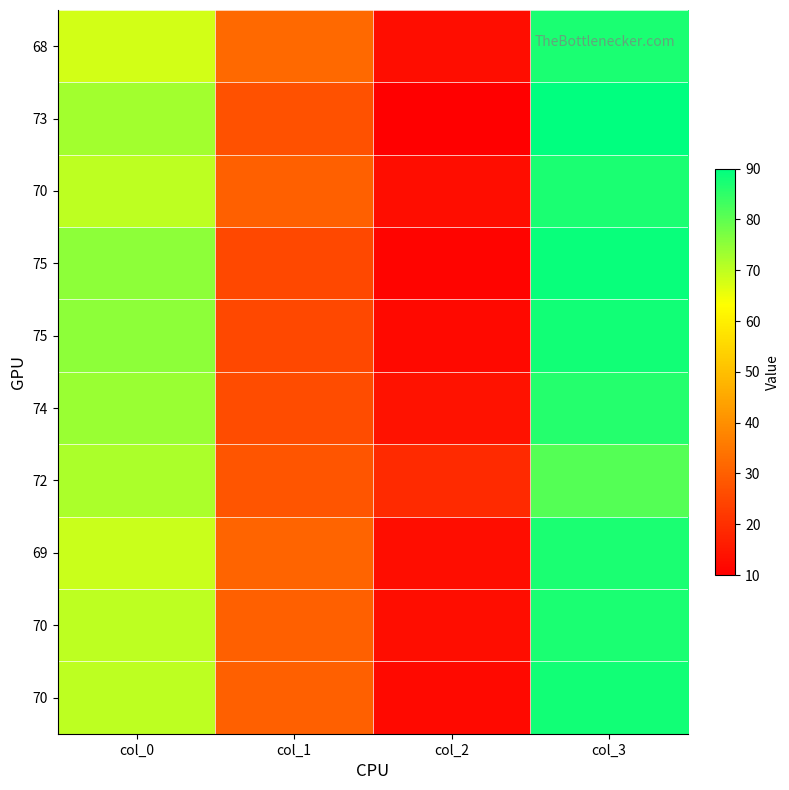

What is the spread (max minus min) of values at col_2?

9